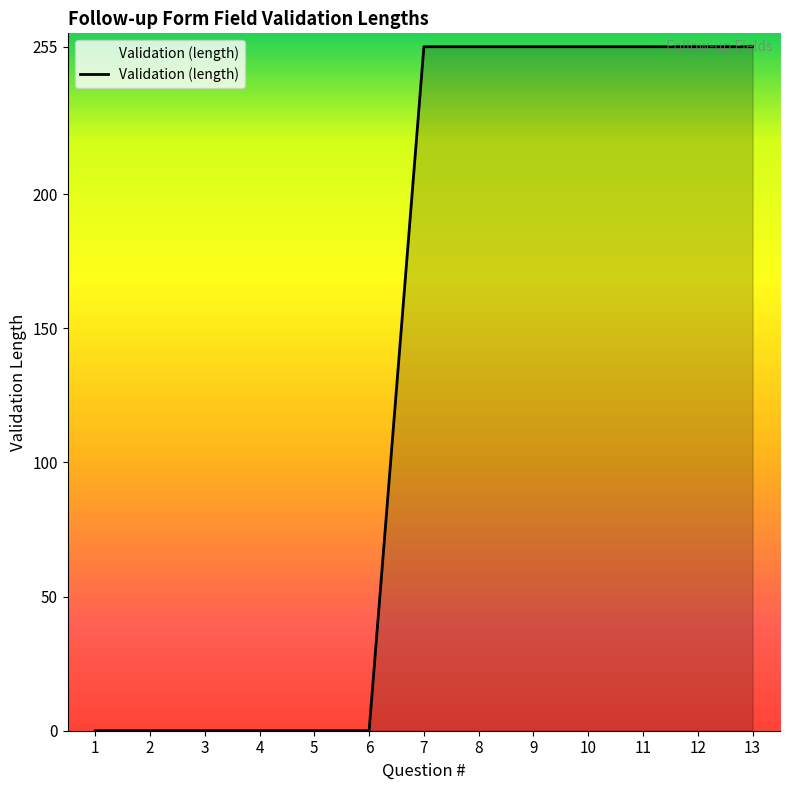

What is the difference between the values at 6 and 7?

255